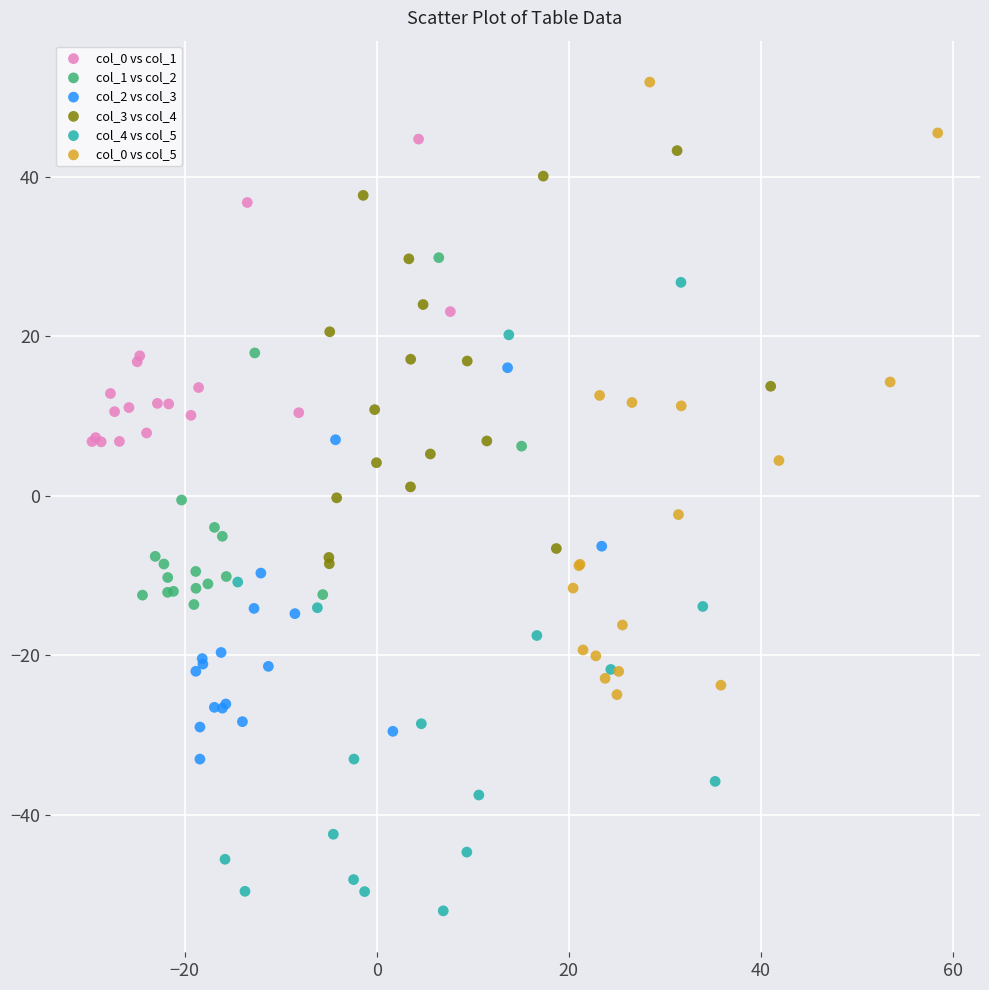

What are all the series names shown in the legend?

col_0 vs col_1, col_1 vs col_2, col_2 vs col_3, col_3 vs col_4, col_4 vs col_5, col_0 vs col_5